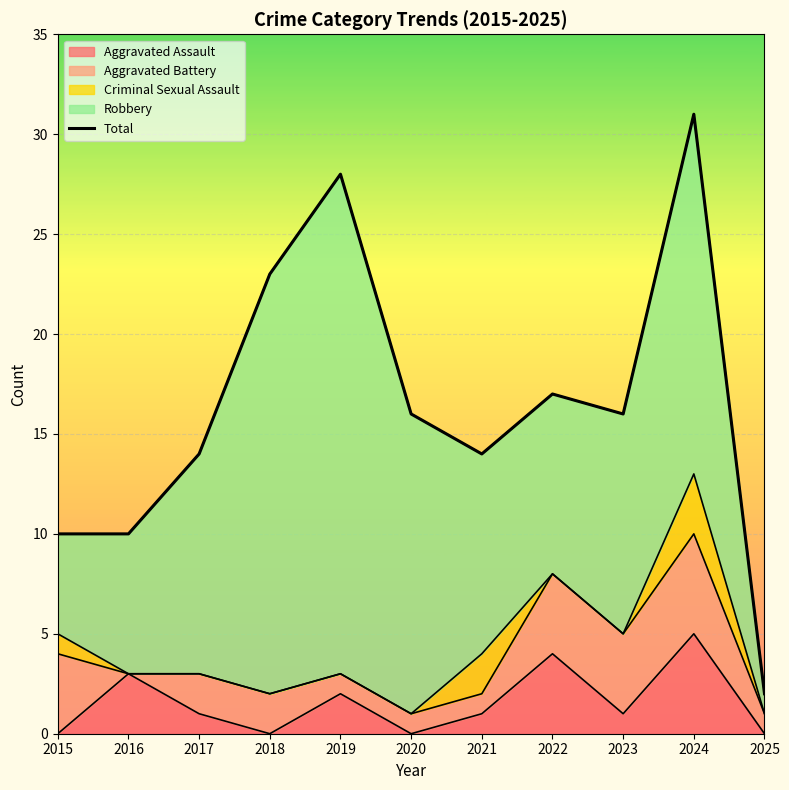

What value does the data have at 2021, to the nearest 5?

15